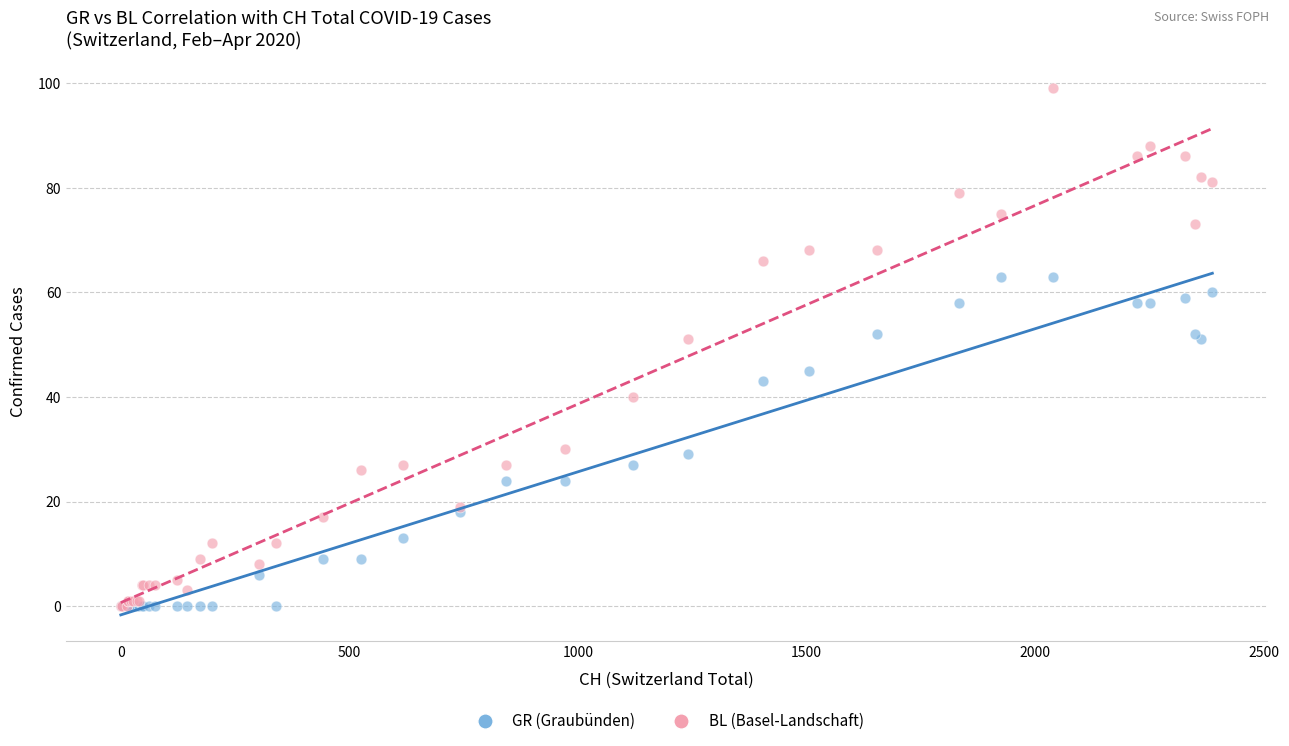

Which series reaches the maximum Y coordinate?

BL (Basel-Landschaft)